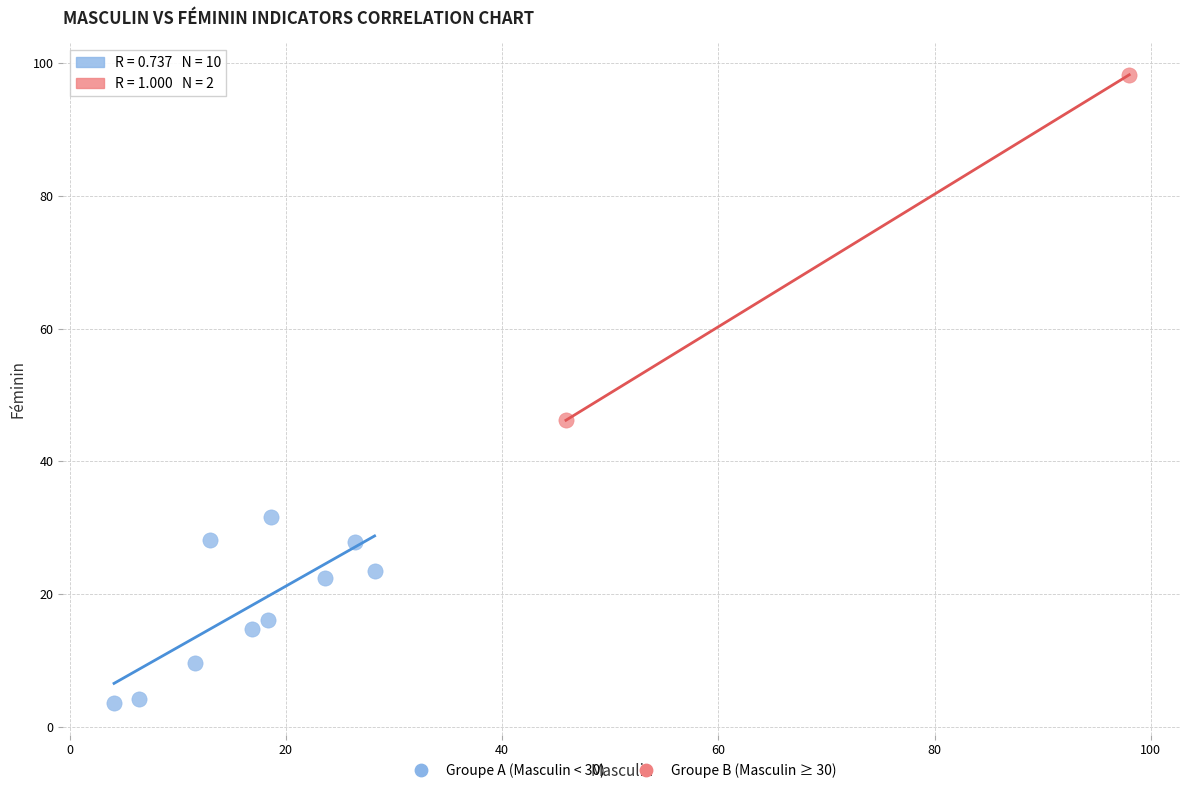

Which series reaches the minimum Y coordinate?

Groupe A (Masculin < 30)